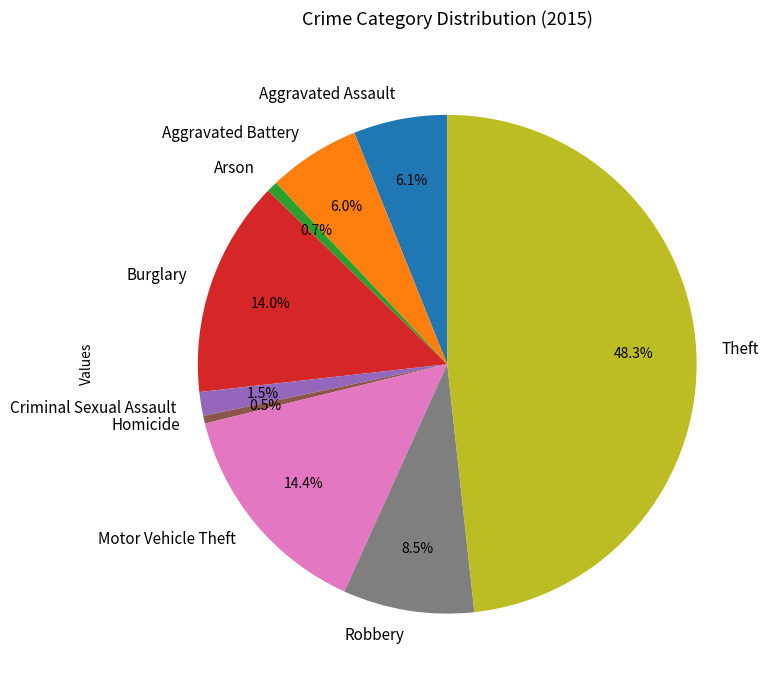

Between Burglary and Arson, which is larger?

Burglary